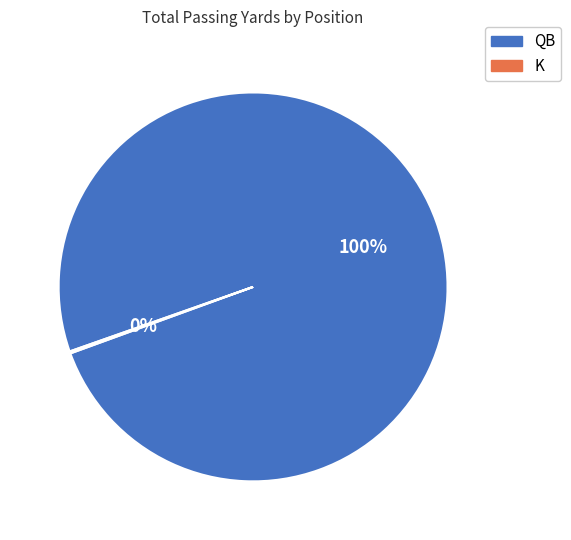

Does any single category account for the majority?

Yes